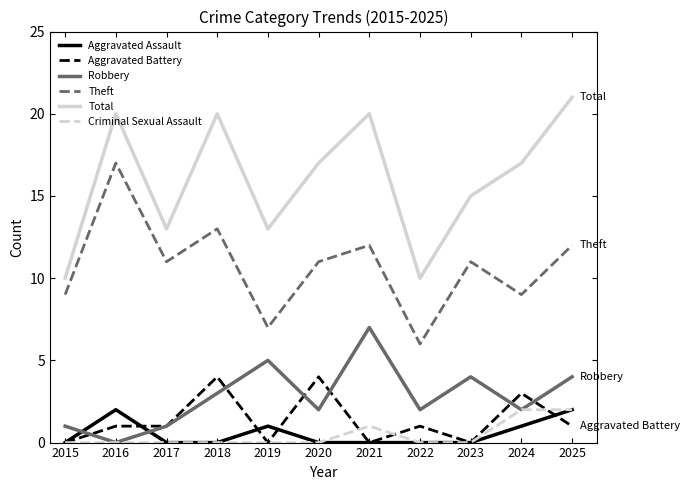

What is the spread (max minus min) of values at 2018?

20